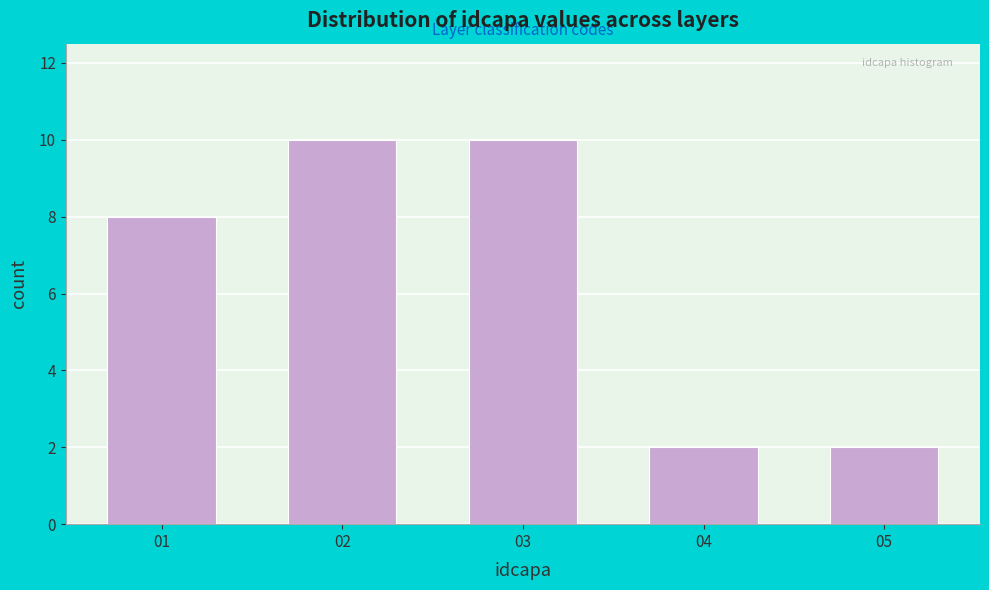

Reading left to right, transcribe all the data shown in this chart.

01=8	02=10	03=10	04=2	05=2